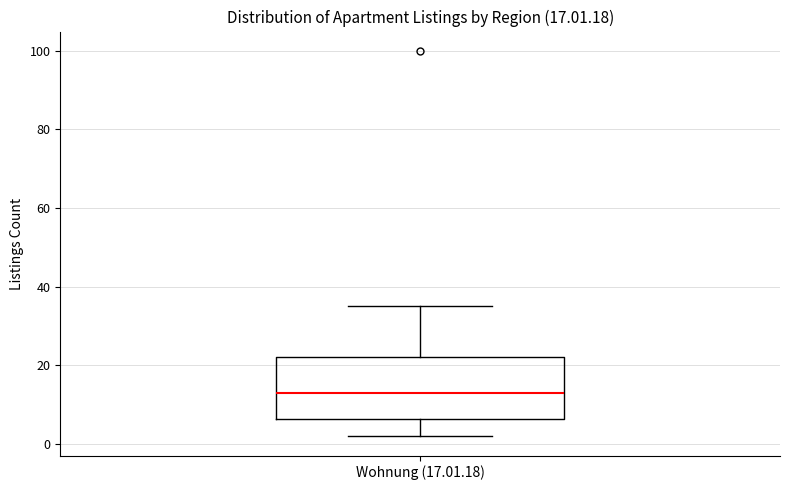

Where is the upper edge of the box for Wohnung (17.01.18) on the y-axis? The values are not printed on the chart, so give them approximately, as read against the axis.

22